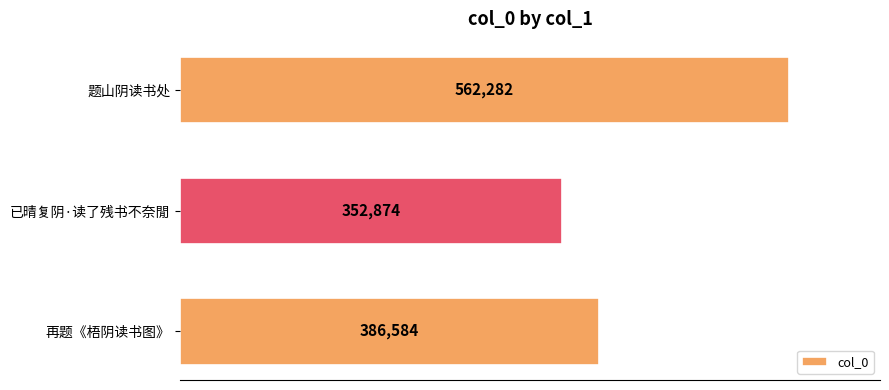

Rank the categories by value from highest to lowest.

题山阴读书处, 再题《梧阴读书图》, 已晴复阴·读了残书不奈閒